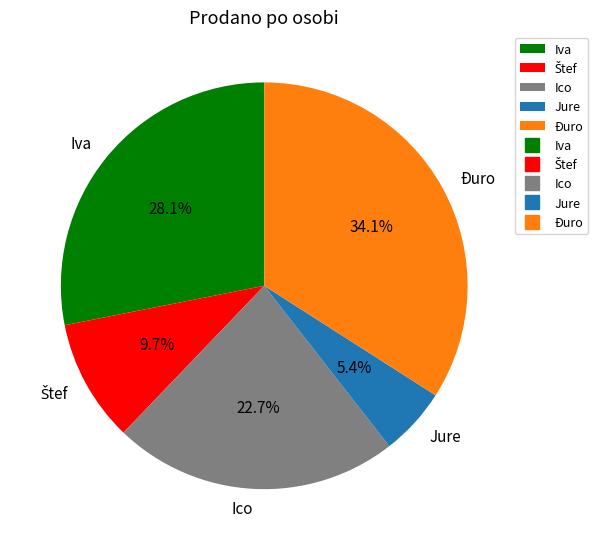

The Ico slice represents 38% of the pie. True or false?

False